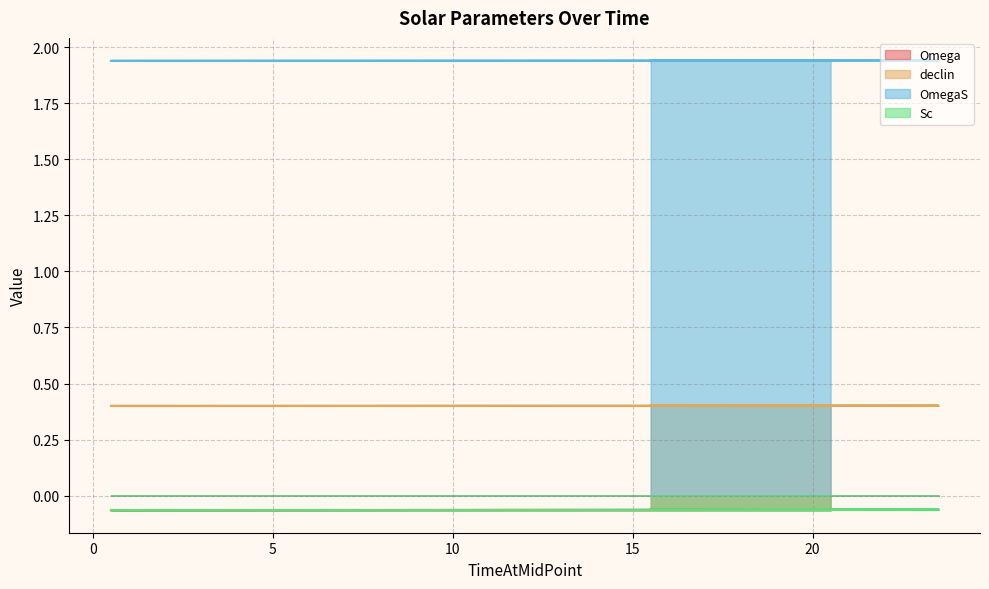

What is the label of the 16th point from the right?

5.5